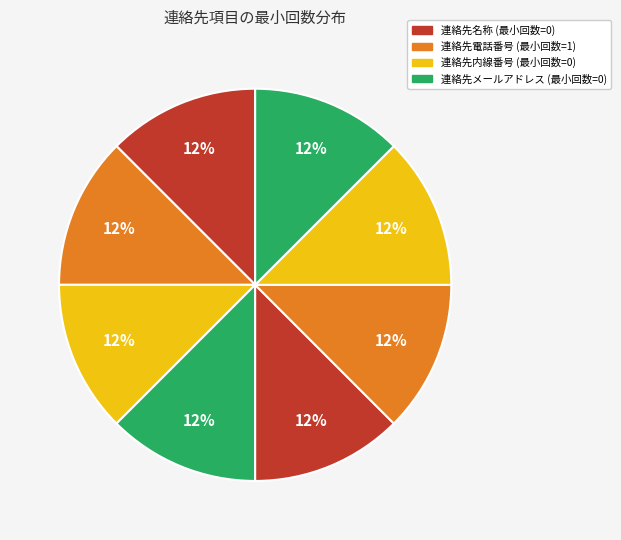

Does any single category account for the majority?

No